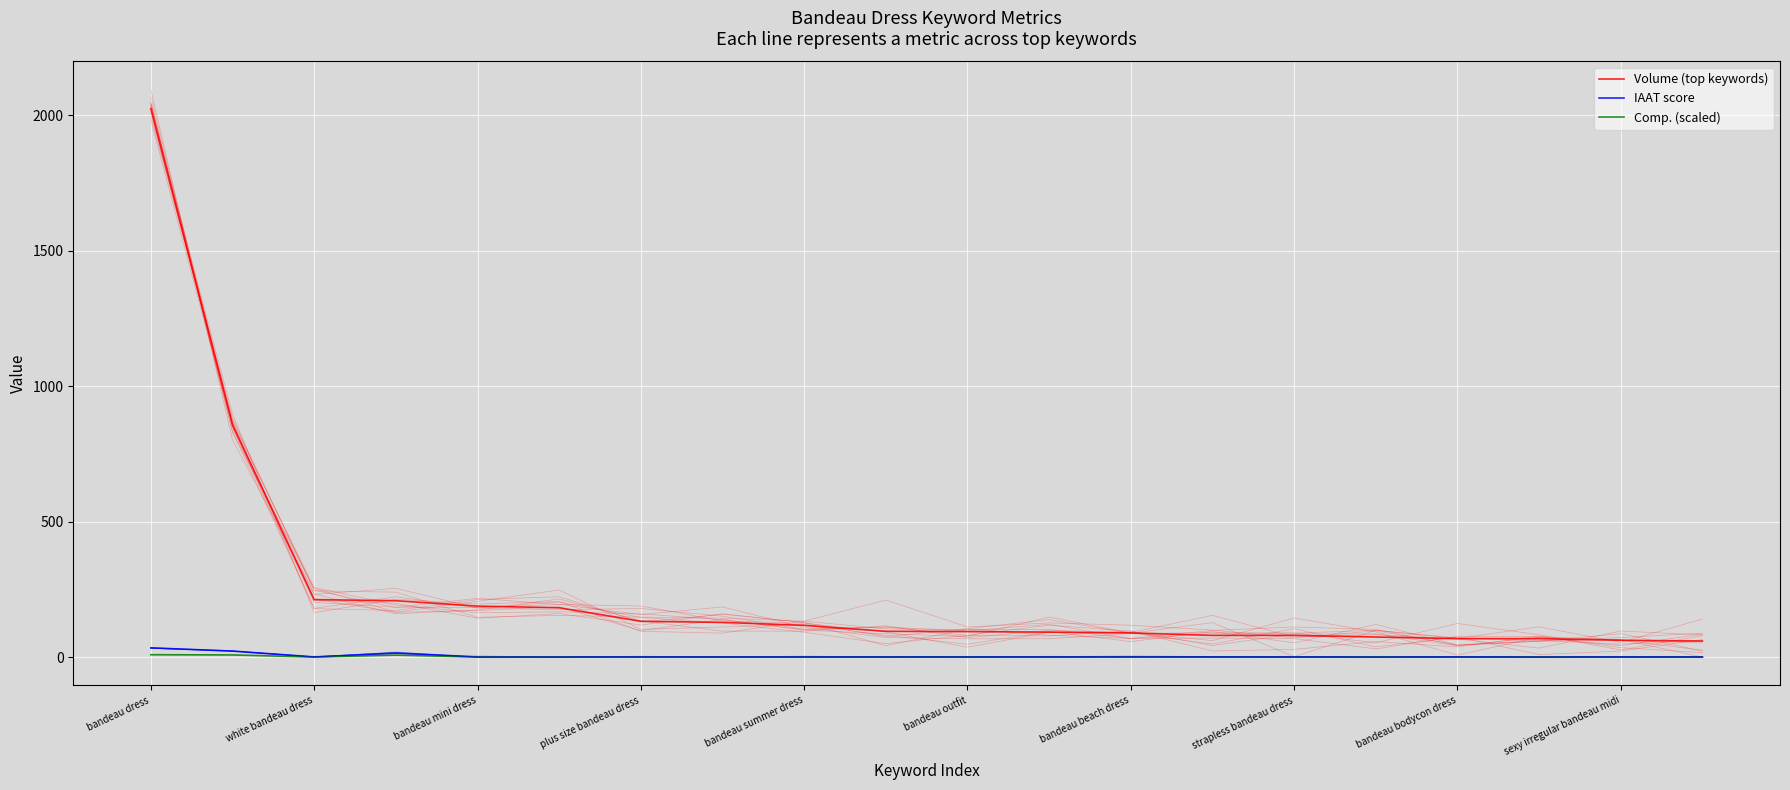

Reading left to right, transcribe all the data shown in this chart.

Volume (top keywords): 2025.0	858.0	212.0	208.0	188.0	182.0	132.0	128.0	117.0	95.0	94.0	92.0	89.0	80.0	80.0	74.0	68.0	68.0	62.0	59.0
IAAT score: 34.0	22.0	0.0	15.0	0.0	0.0	0.0	0.0	0.0	0.0	0.0	0.0	0.0	0.0	0.0	0.0	0.0	0.0	0.0	0.0
Comp. (scaled): 8.5	7.8	0.0	7.2	0.0	0.0	0.0	0.0	0.0	0.0	0.0	0.0	0.0	0.0	0.0	0.0	0.0	0.0	0.0	0.0